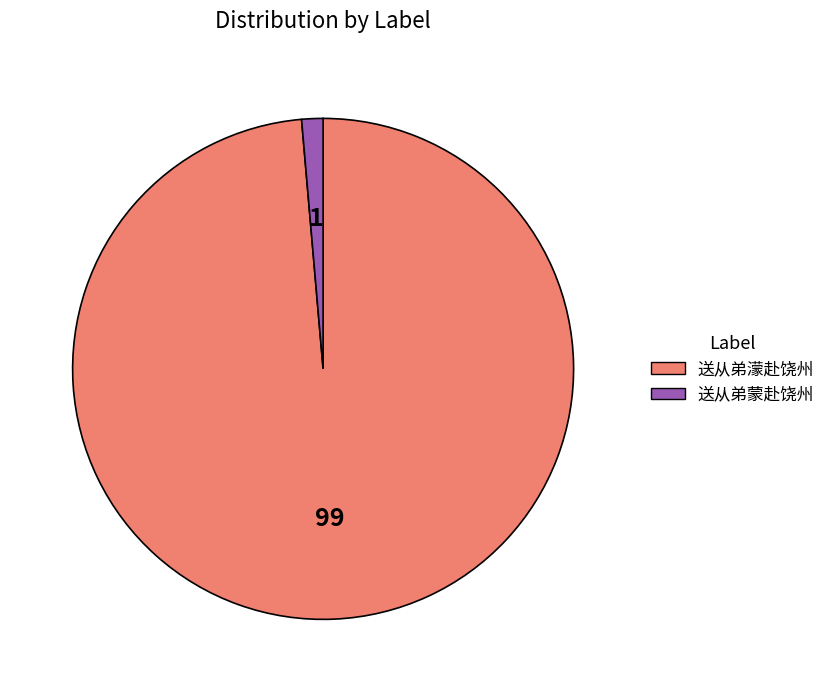

Between 送从弟蒙赴饶州 and 送从弟濛赴饶州, which is larger?

送从弟濛赴饶州